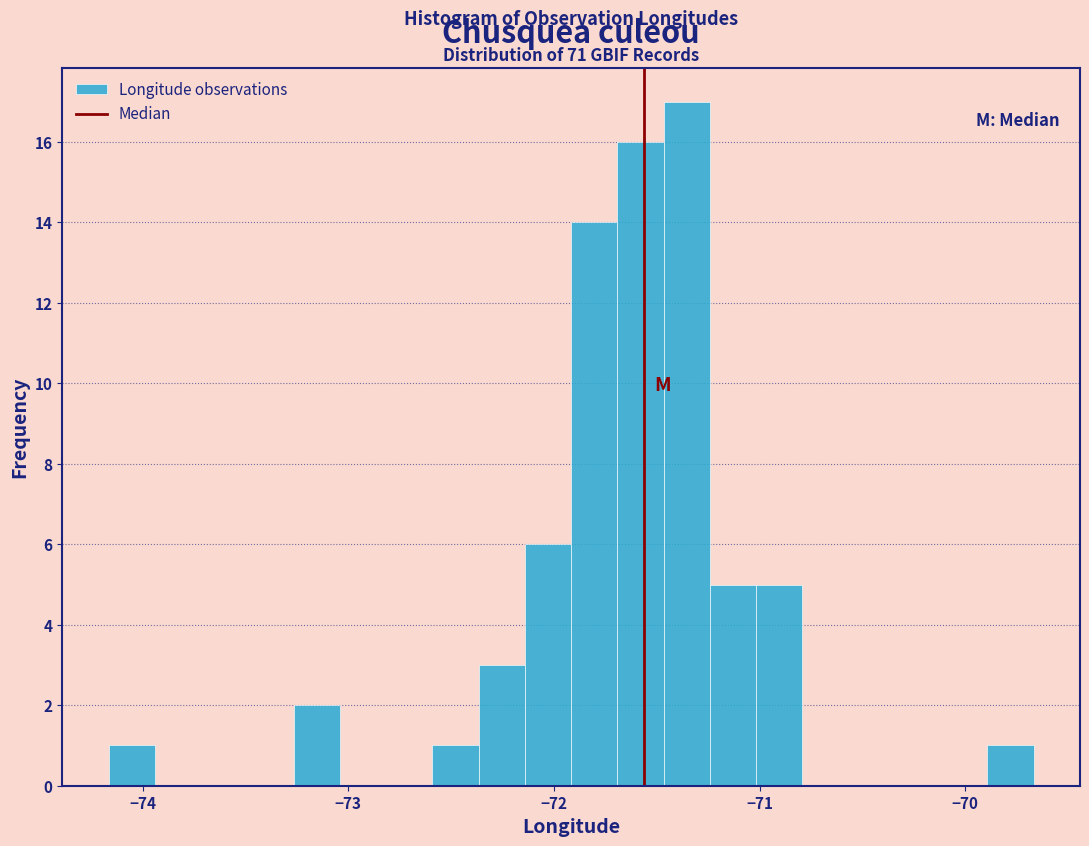

Read against the x-axis, roughly where is the centre of the tallest bar?

-71.4